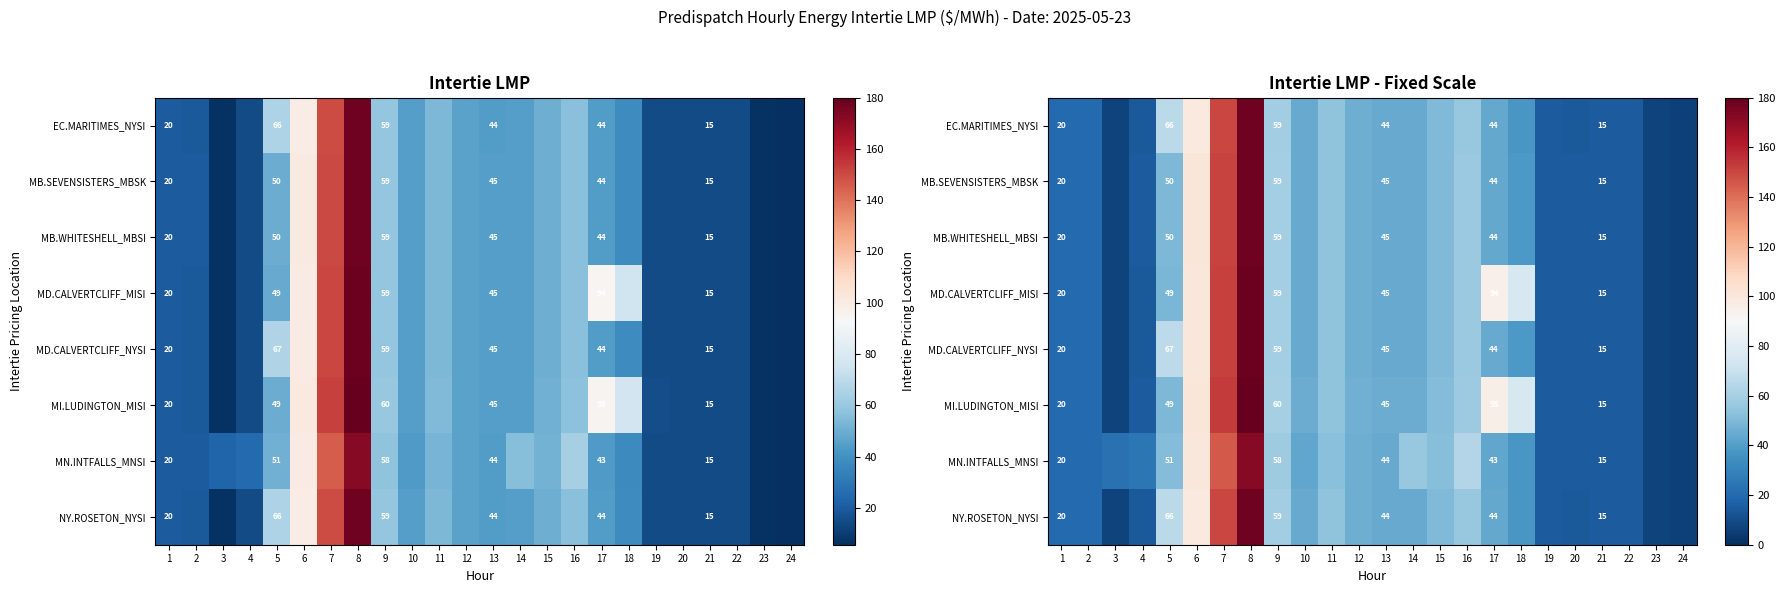

What is the difference between the maximum and second lowest values in the NY.ROSETON_NYSI series?

171.3